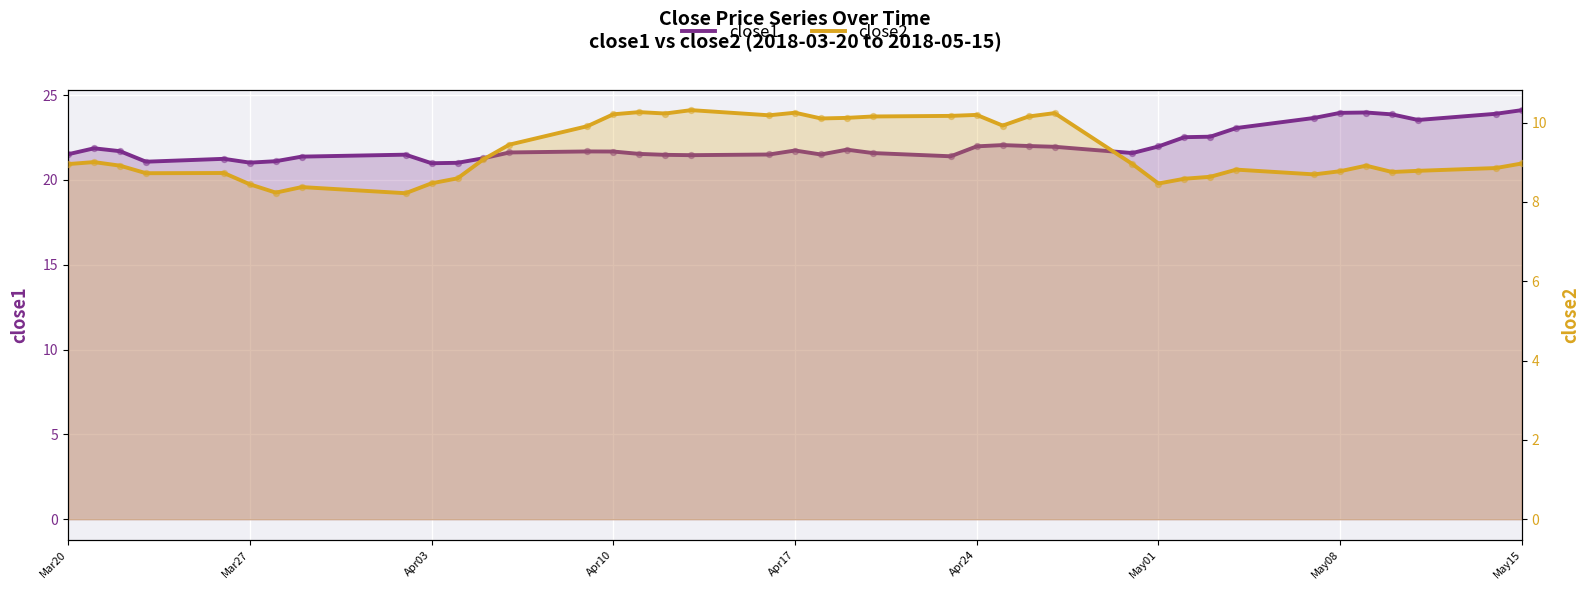

Which series has the largest Y range (max minus min)?

close1